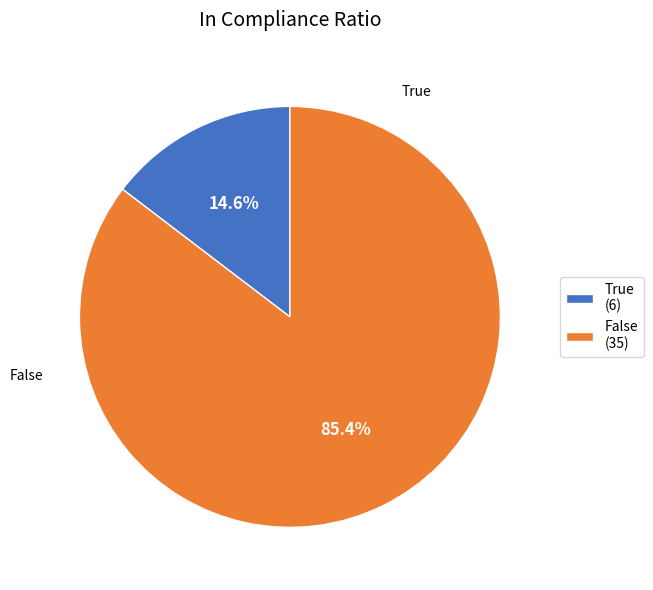

True or false: True accounts for 15% of the total.

True